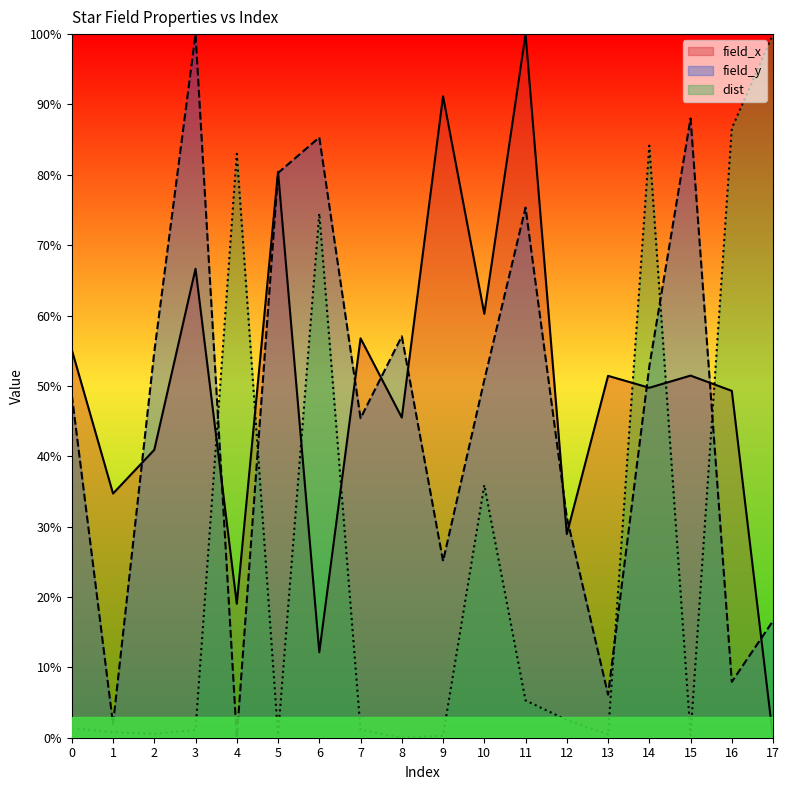

At which category does dist reach its first local peak?

4